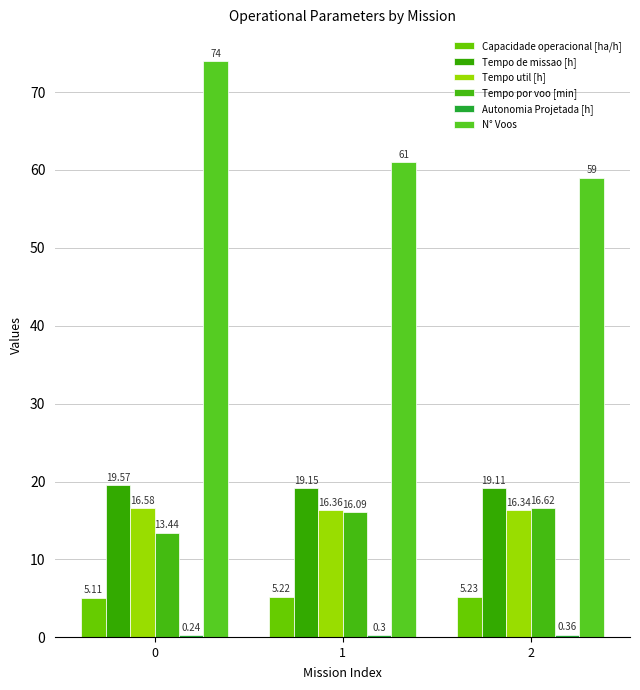

Rank the categories by Tempo de missao [h] value from highest to lowest.

0, 1, 2